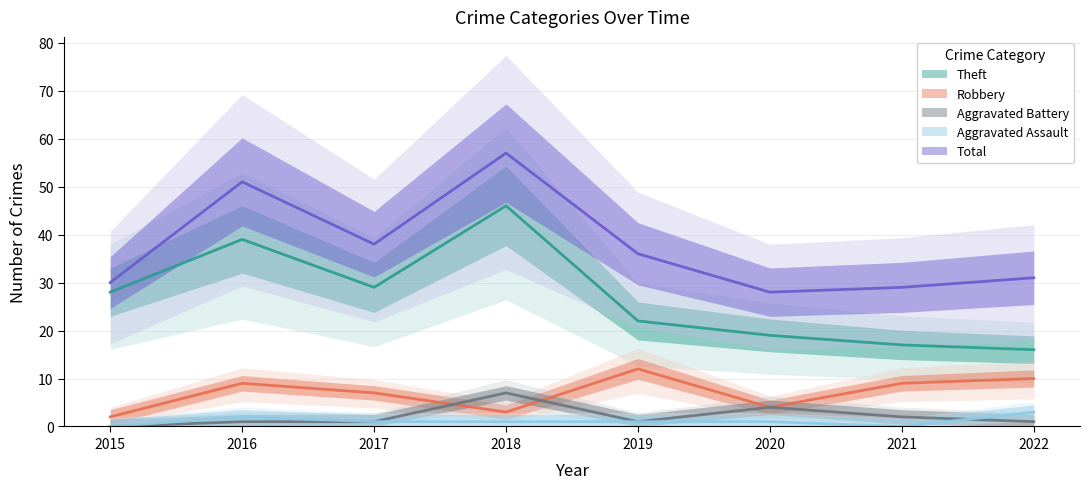

At which label does Aggravated Assault reach its peak?

2022